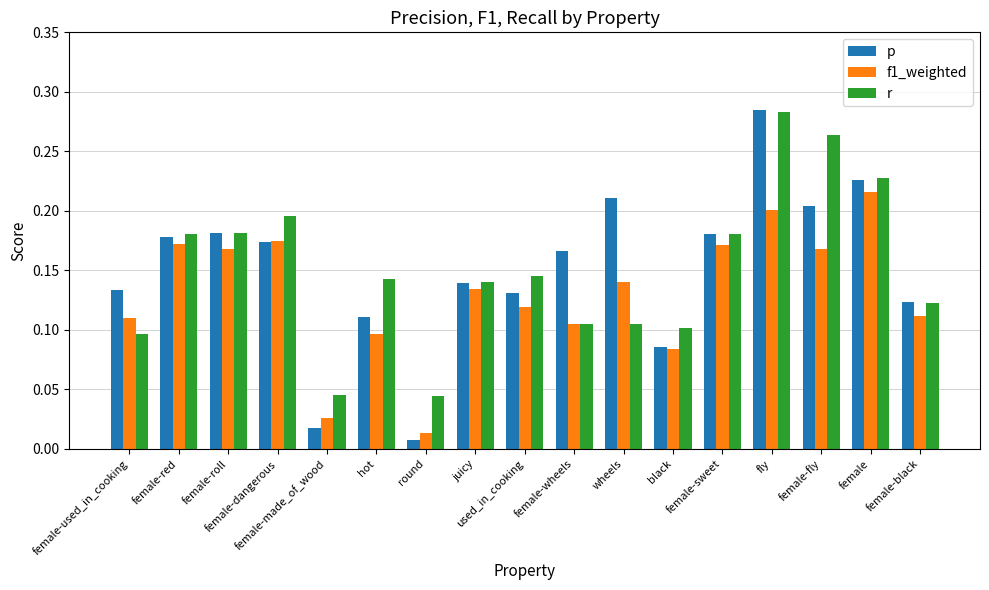

The value of f1_weighted at female-black is 0.2. True or false?

False